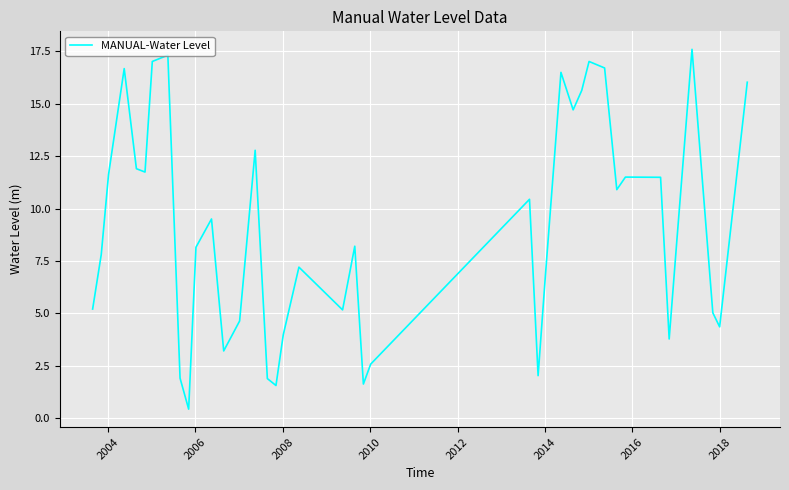

What is the smallest value displayed?

0.4